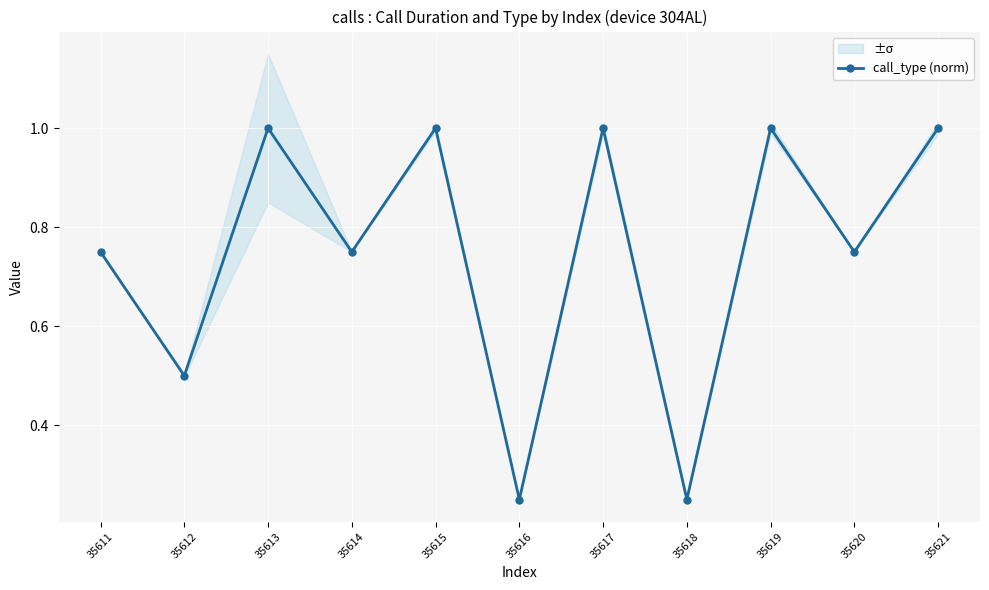

Between 35620 and 35611, which is larger?

35620